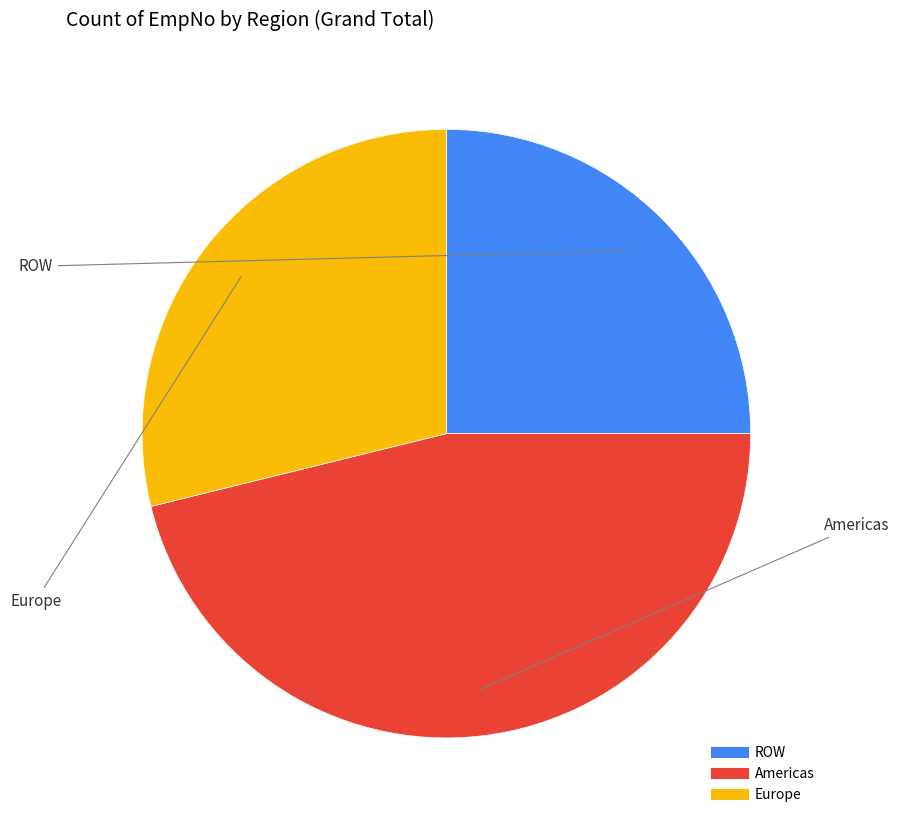

Rank the categories by value from highest to lowest.

Americas, Europe, ROW